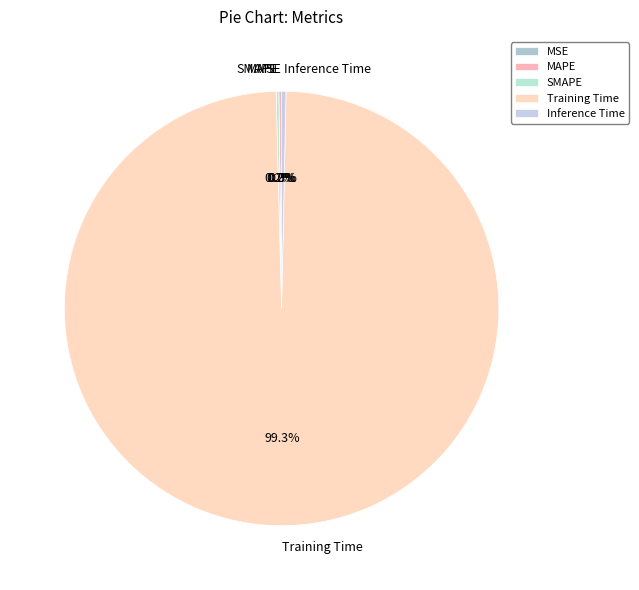

What percentage is the Training Time slice, to the nearest percent?

99%